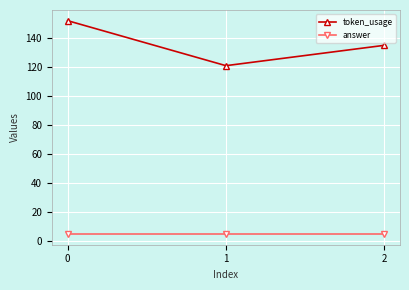

Reading right to left, extract all data points from this chart.

token_usage: 2=135	1=121	0=152
answer: 2=5	1=5	0=5